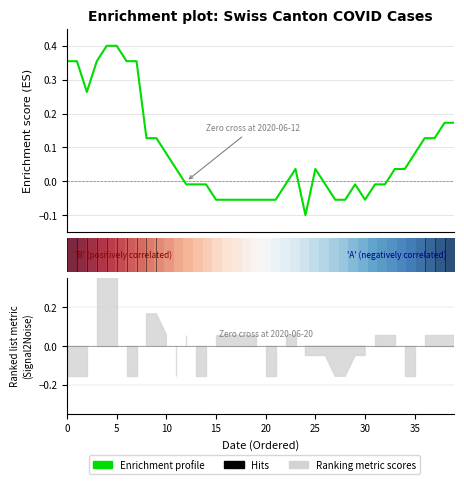

Which has a higher value, 37 or 15?

37